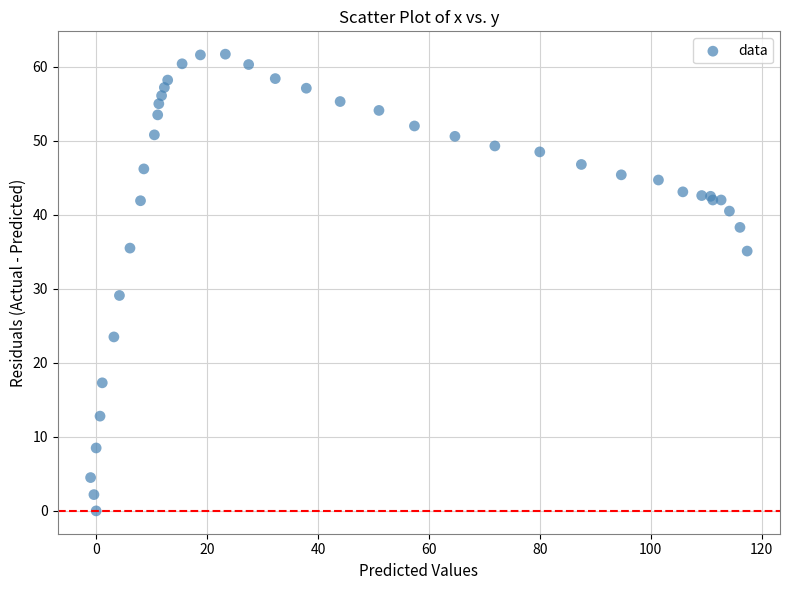

What Y value in the scatter plot is closest to 30?

29.1